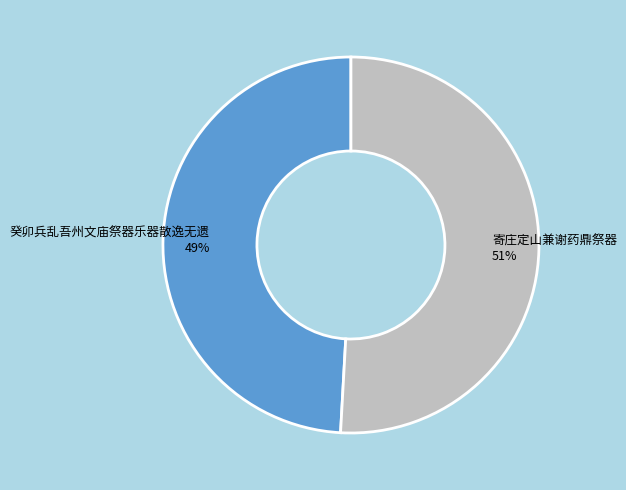

Does any single category account for the majority?

Yes